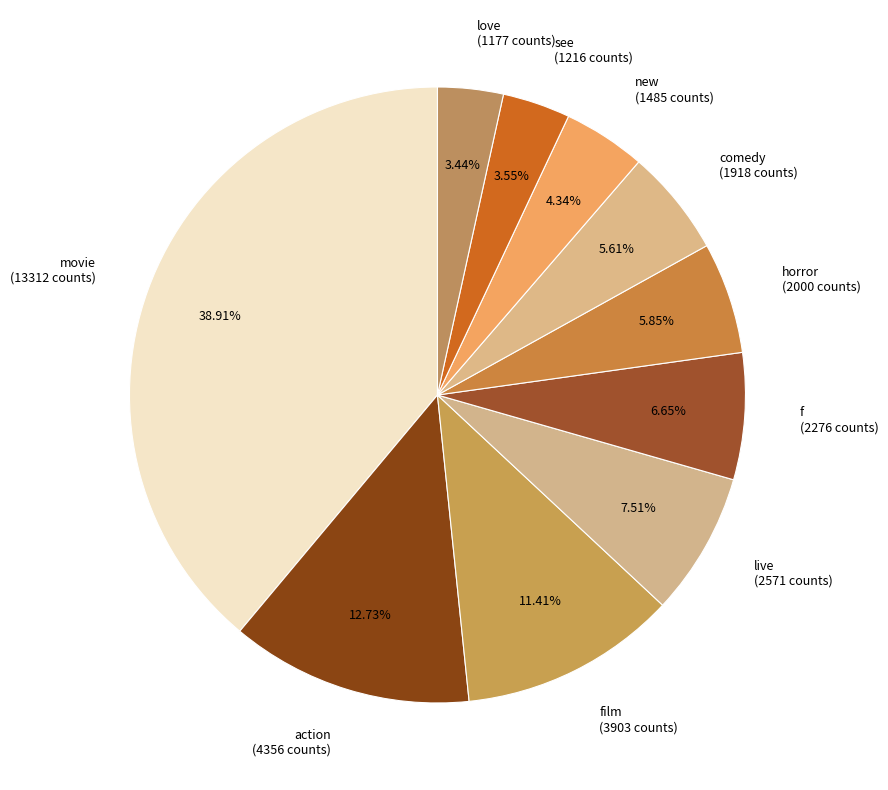

Combined, do action (4356 counts) and f (2276 counts) account for over 50%?

No